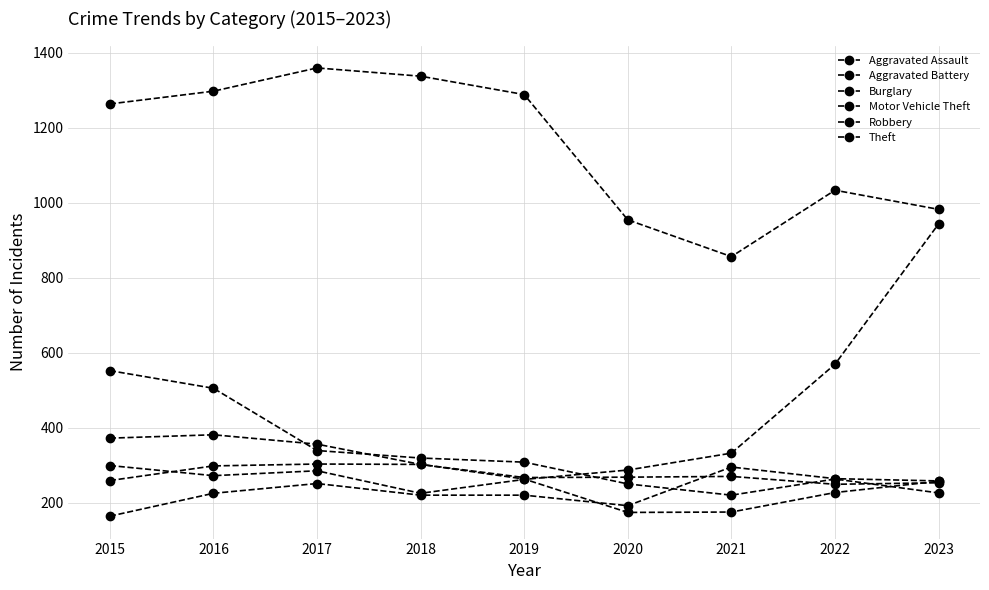

What is the difference between the Robbery values at 2016 and 2021?

206